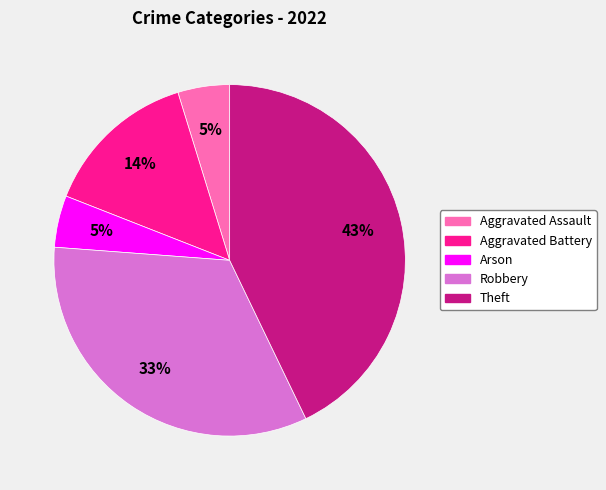

Is Aggravated Assault the majority of the pie?

No